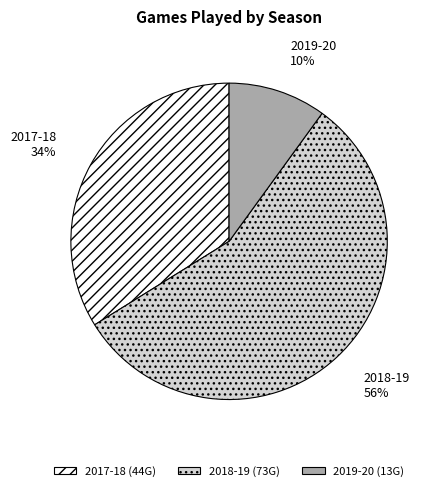

How many slices are in this pie chart?

3